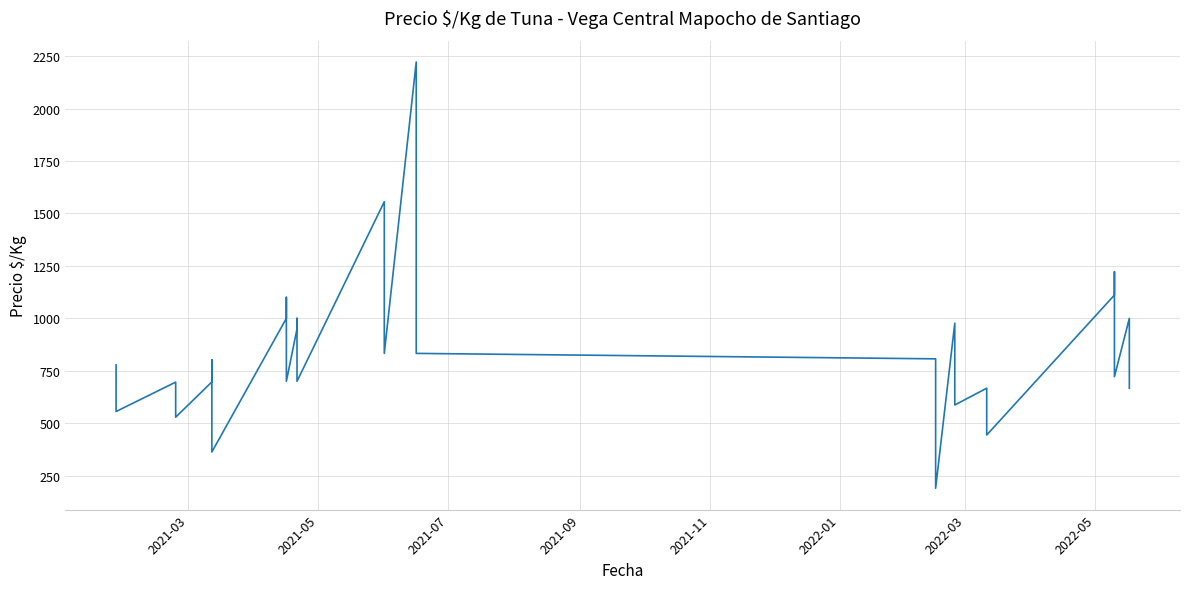

What is the value of the 30th point from the left?

587